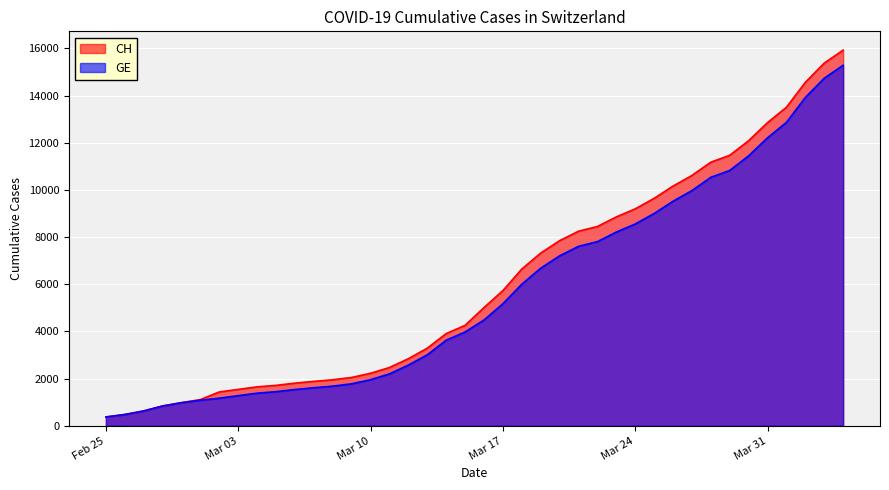

True or false: CH and GE intersect in this chart.

False